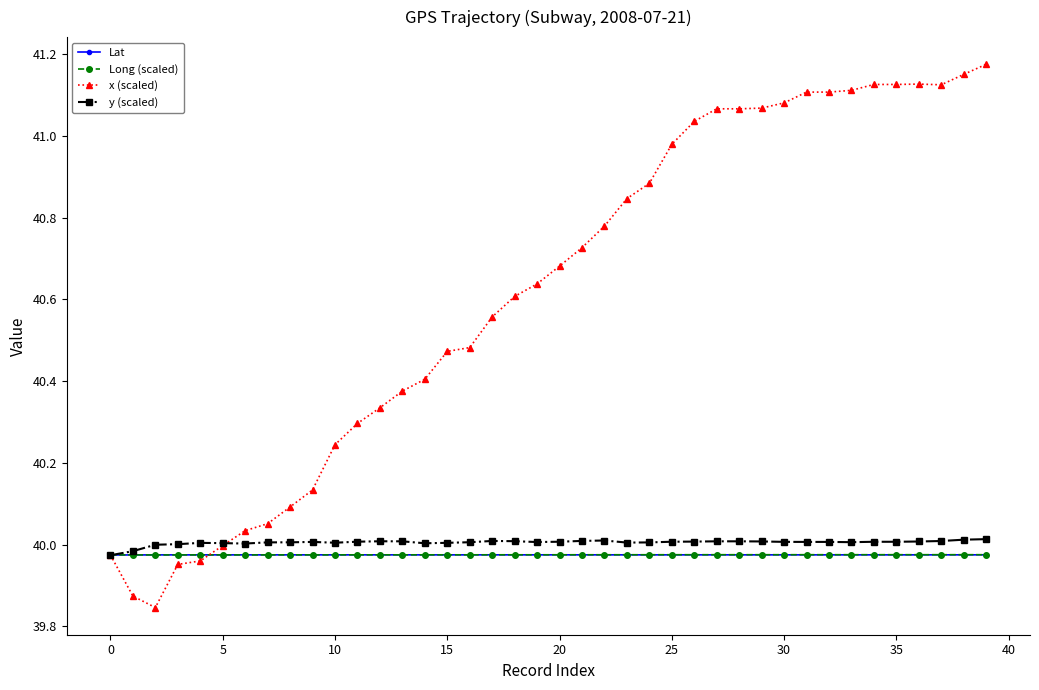

Which series has the largest total across all categories?

x (scaled)